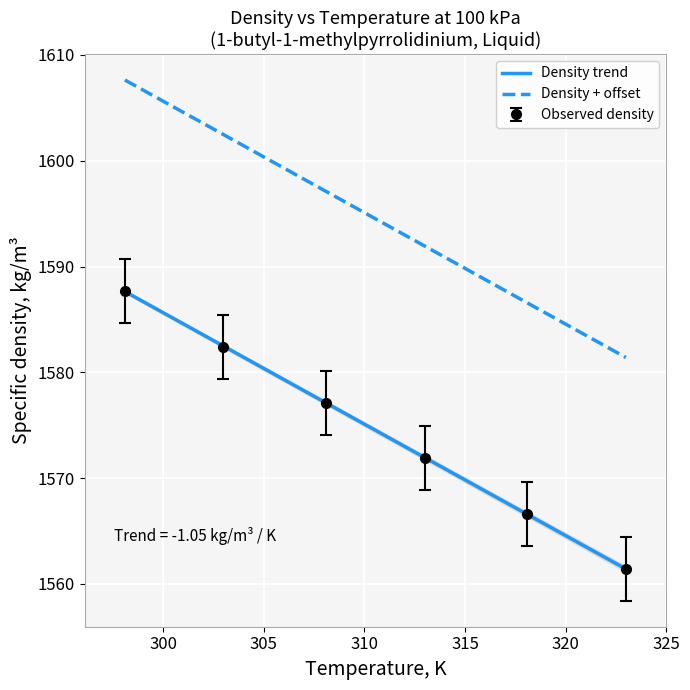

What is the value of the Observed density point at the 1st from the left?

1587.7